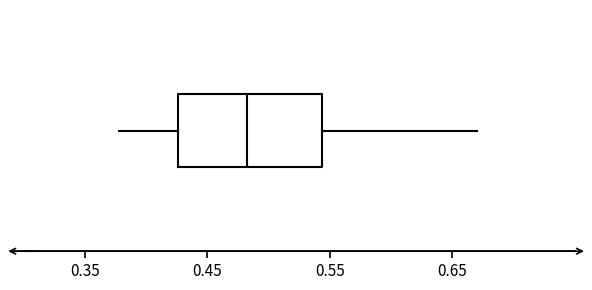

Where is the right edge of the box on the x-axis? The values are not printed on the chart, so give them approximately, as read against the axis.

0.54